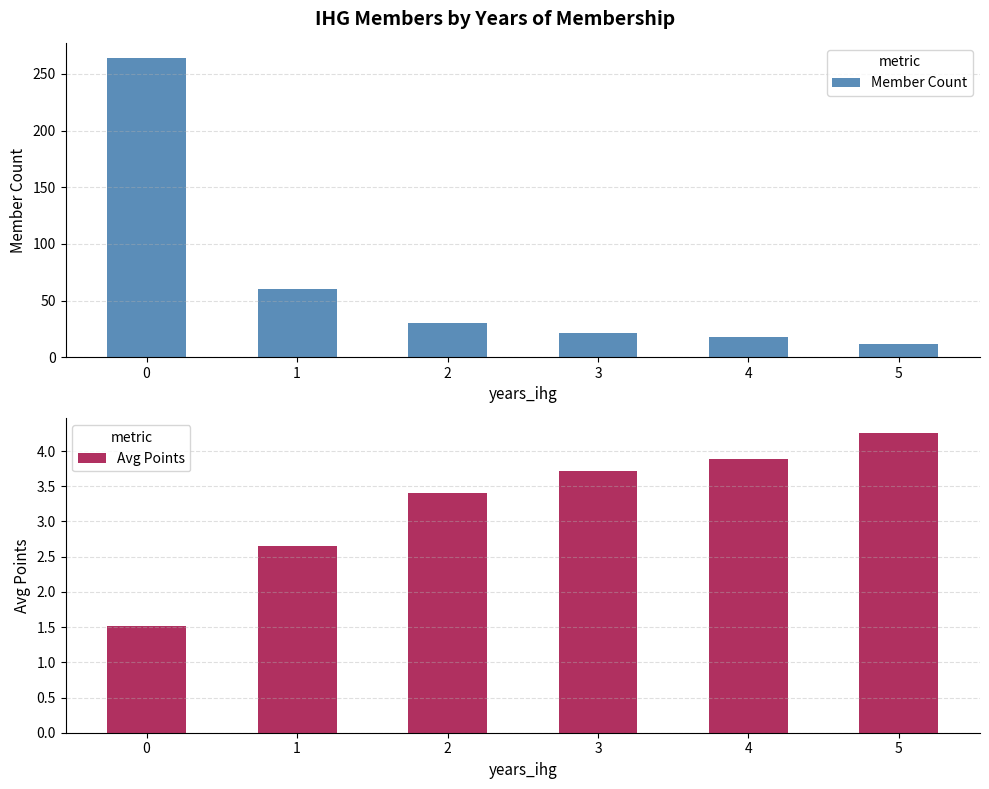

The Member Count series shows 30.0 at 2. True or false?

True